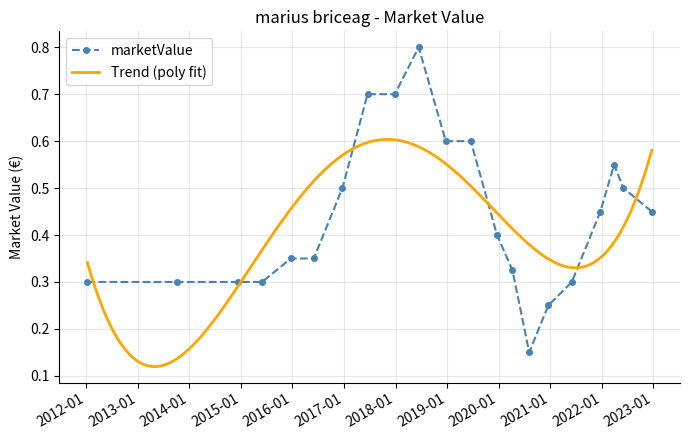

What is the difference between the values at 2015-05-31 and 2016-12-20?

0.2